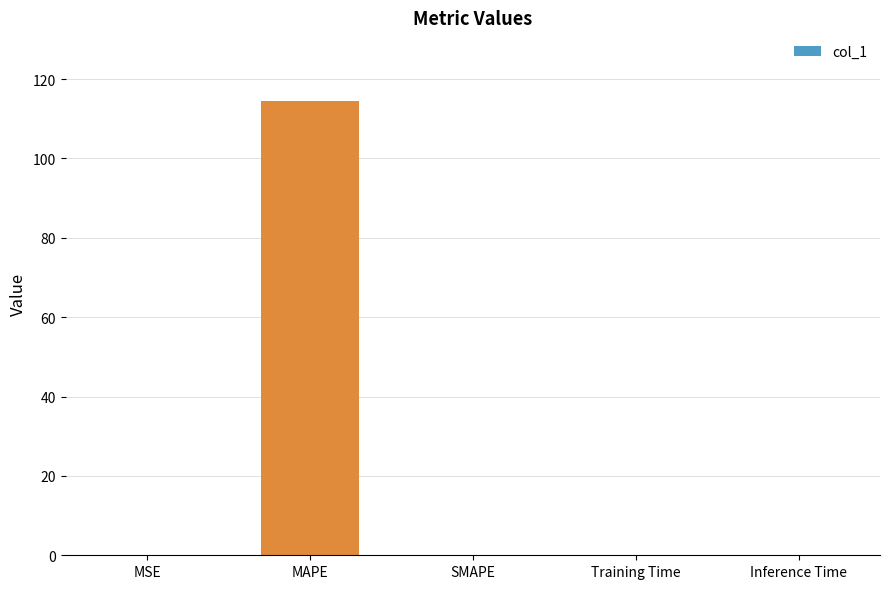

Count the number of categories in the chart.

5